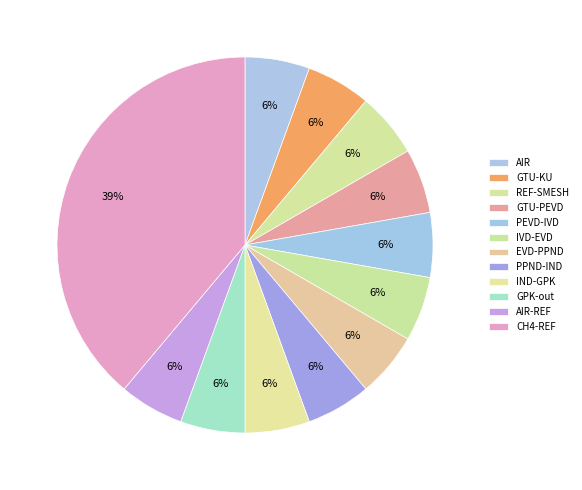

Which slice is the smallest?

AIR